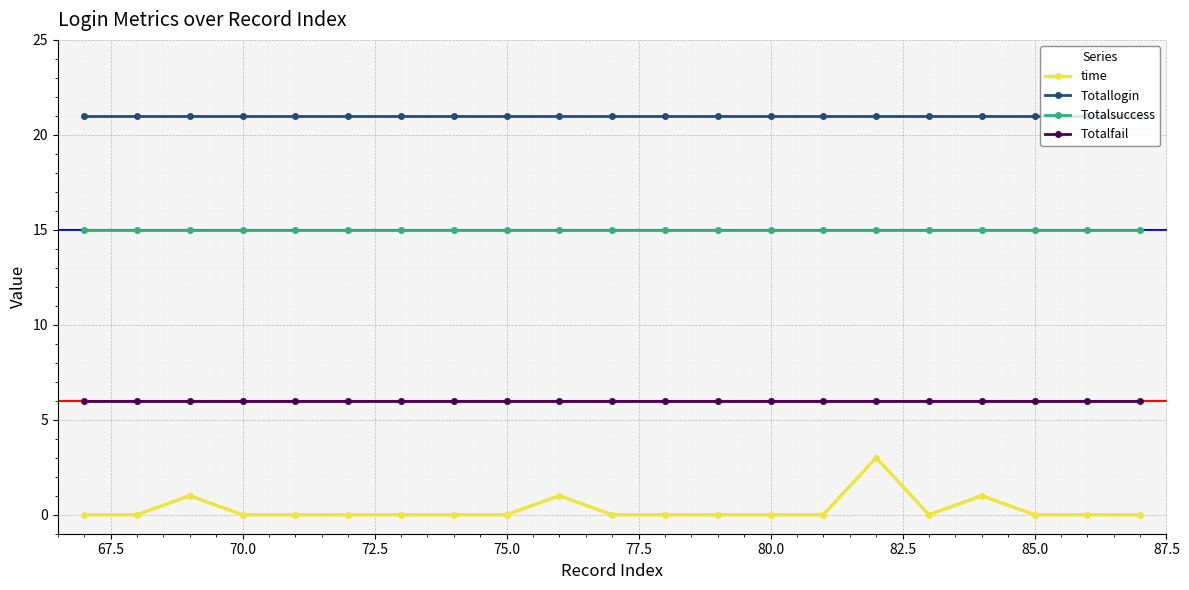

What is the maximum value shown in the chart?

21